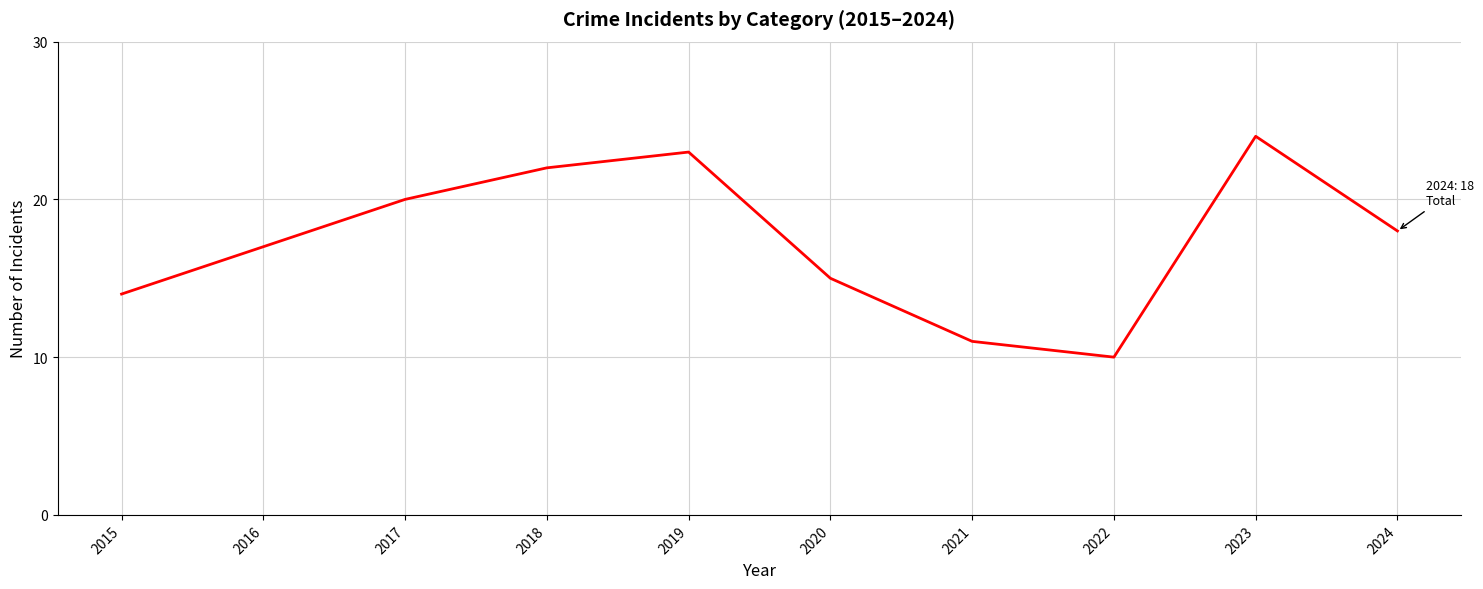

At which label does the data first exceed 18?

2017